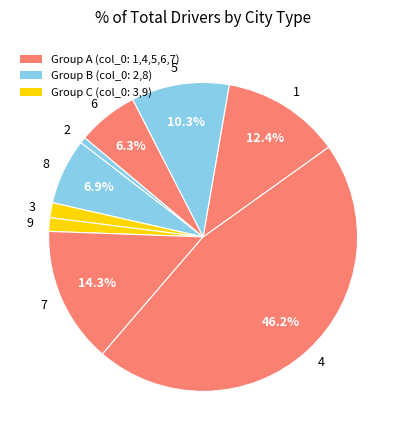

Which slice is the largest?

4